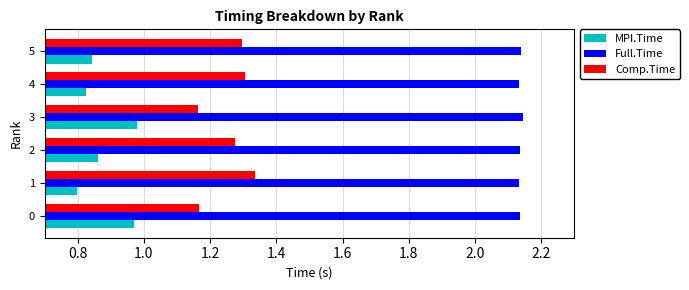

Rank the series by their average value, from highest to lowest.

Full.Time, Comp.Time, MPI.Time